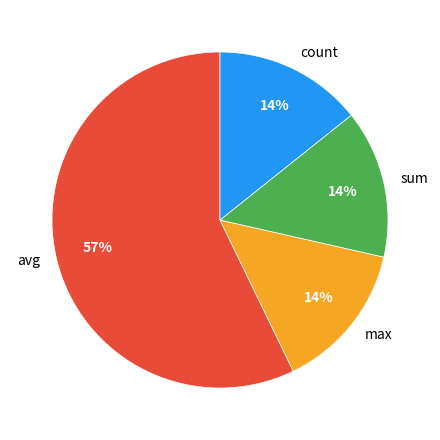

How many slices are in this pie chart?

4